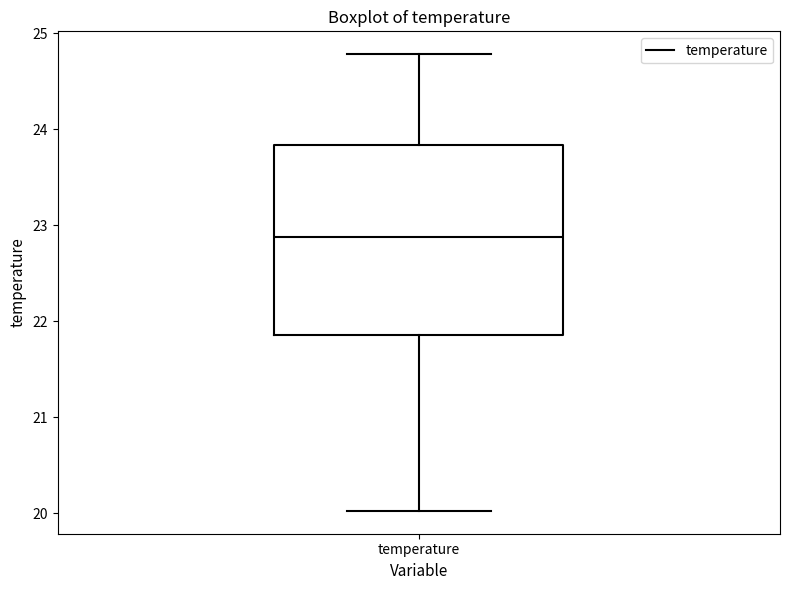

Read this box plot against the y-axis: the position of the median line, the range covered by the box, and the ends of both whiskers. The values are not printed on the chart, so give them approximately, as read against the axis.

median 22.9, box 21.9 to 23.8, whiskers 20.0 to 24.8